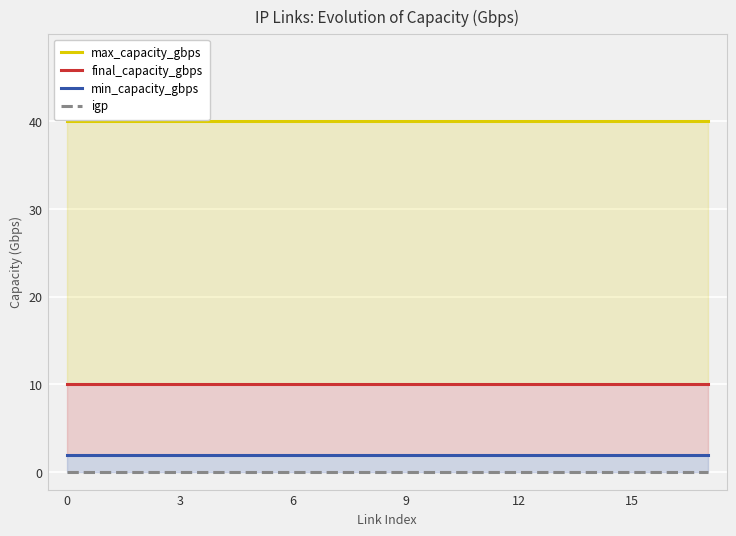

Reading left to right, what are all the values shown in this chart?

max_capacity_gbps: 40	40	40	40	40	40	40	40	40	40	40	40	40	40	40	40	40	40
final_capacity_gbps: 10	10	10	10	10	10	10	10	10	10	10	10	10	10	10	10	10	10
min_capacity_gbps: 2	2	2	2	2	2	2	2	2	2	2	2	2	2	2	2	2	2
igp: 0	0	0	0	0	0	0	0	0	0	0	0	0	0	0	0	0	0